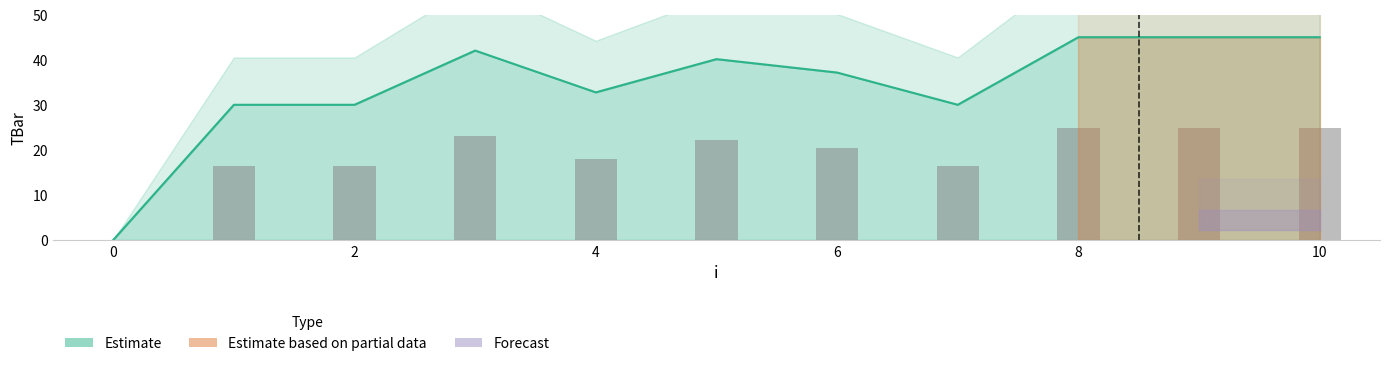

Approximately how many times larger is the value at 8 compared to 10?

1.0